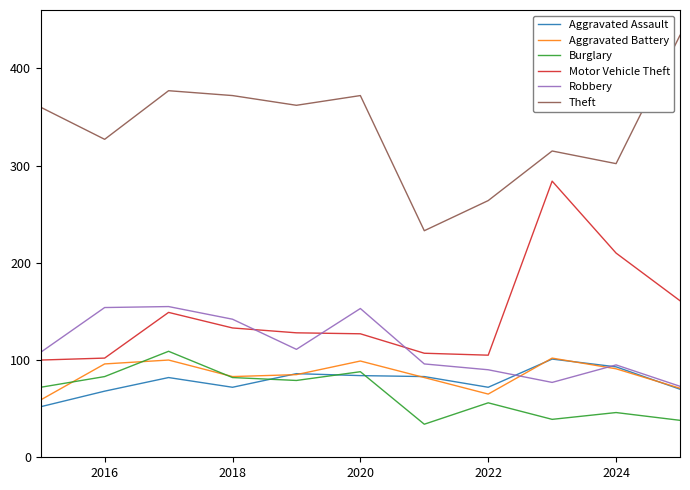

What is the highest value of the Aggravated Battery series?

102